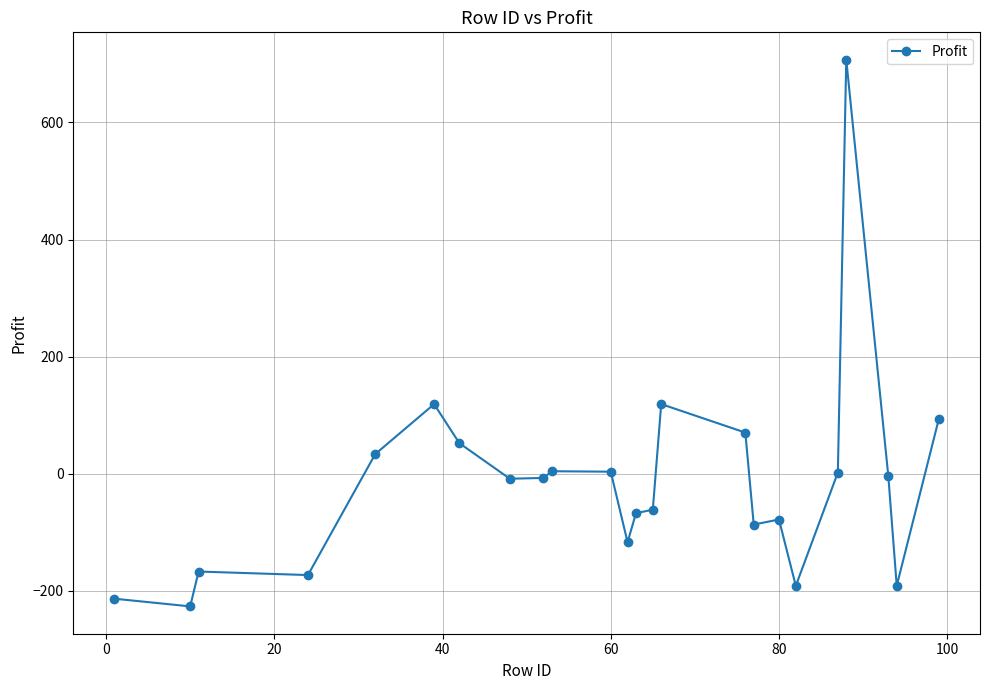

What is the value of the 4th point from the left?

-172.9